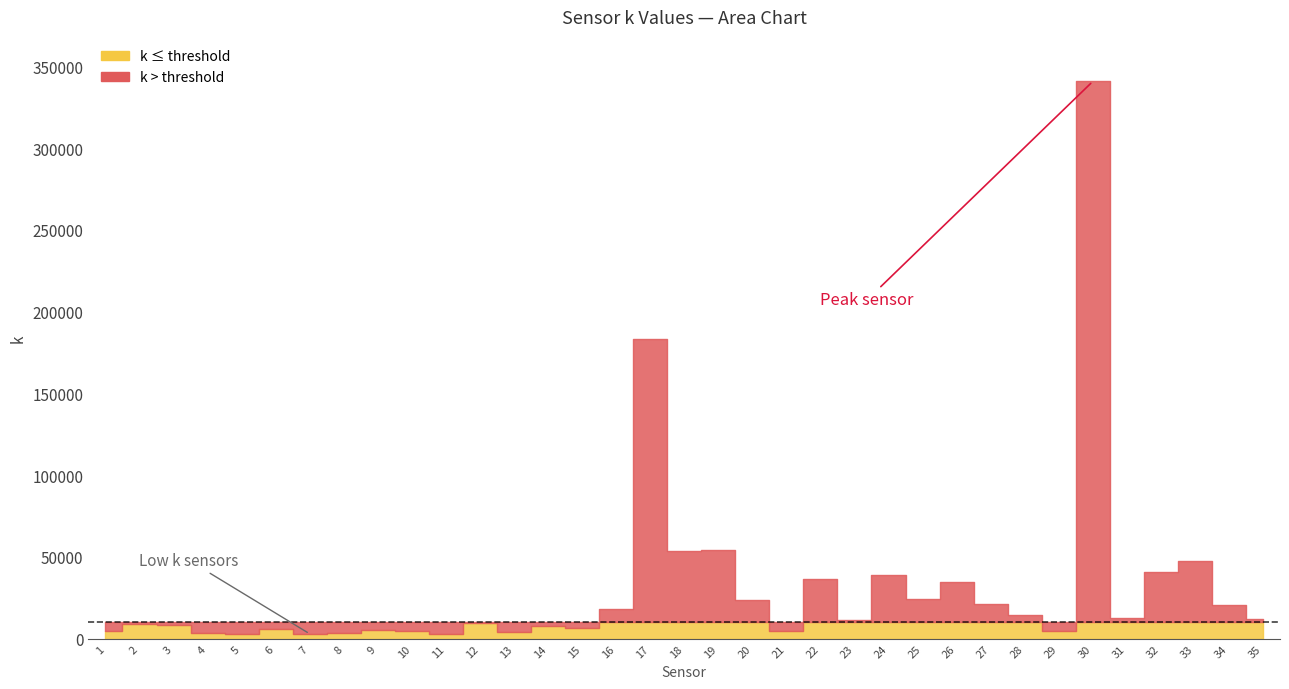

What is the sum of the values at 27 and 33?

68460.6